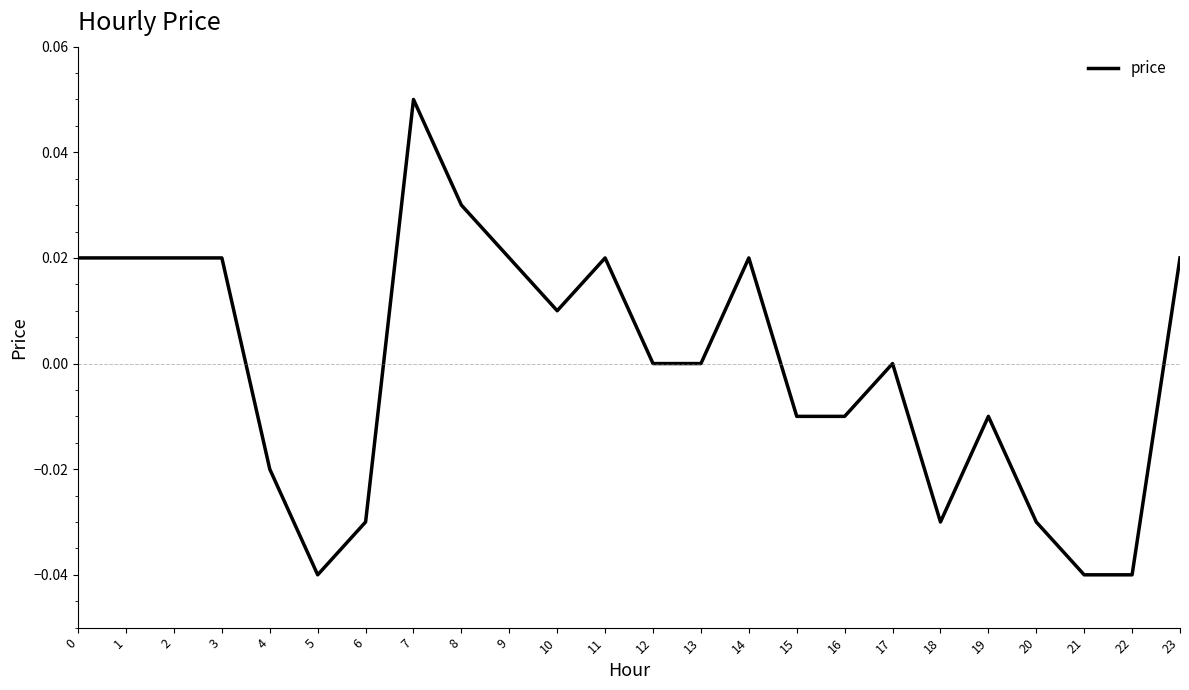

Which has a higher value, 12 or 21?

12